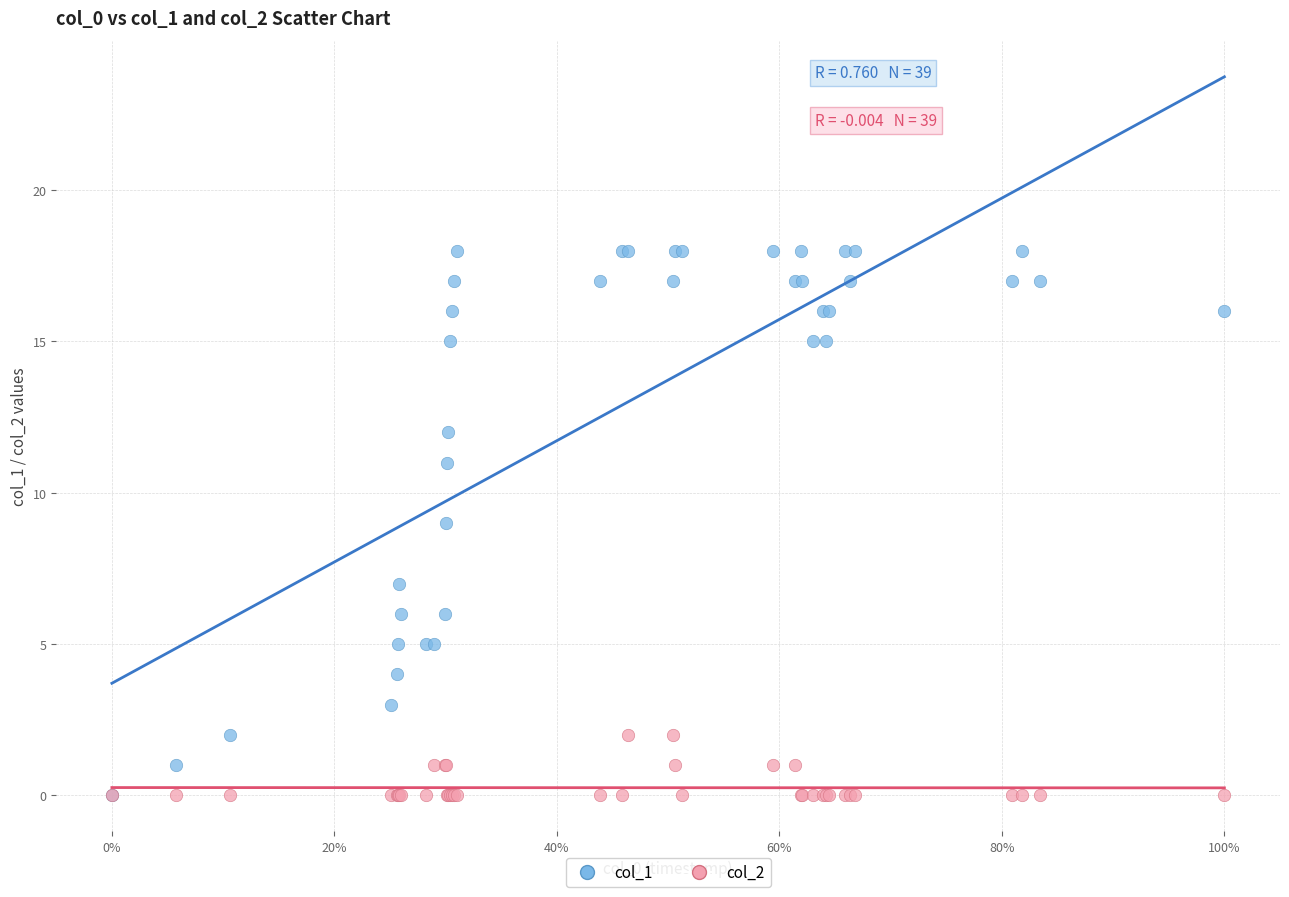

Which series has the widest spread of Y values?

col_1